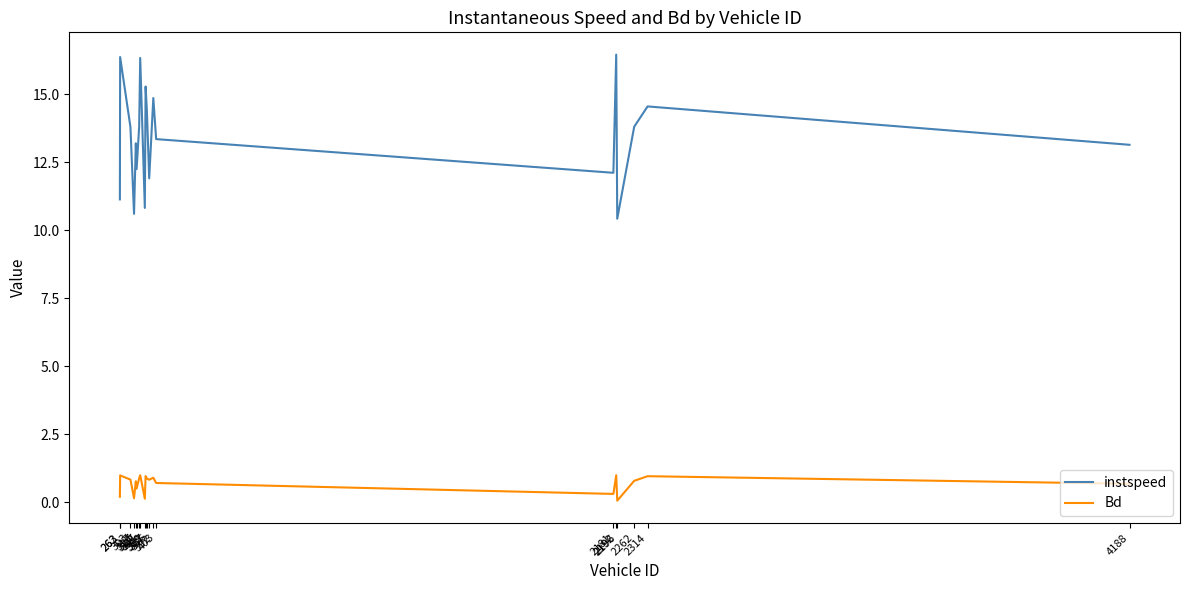

Rank the series by their average value, from lowest to highest.

Bd, instspeed